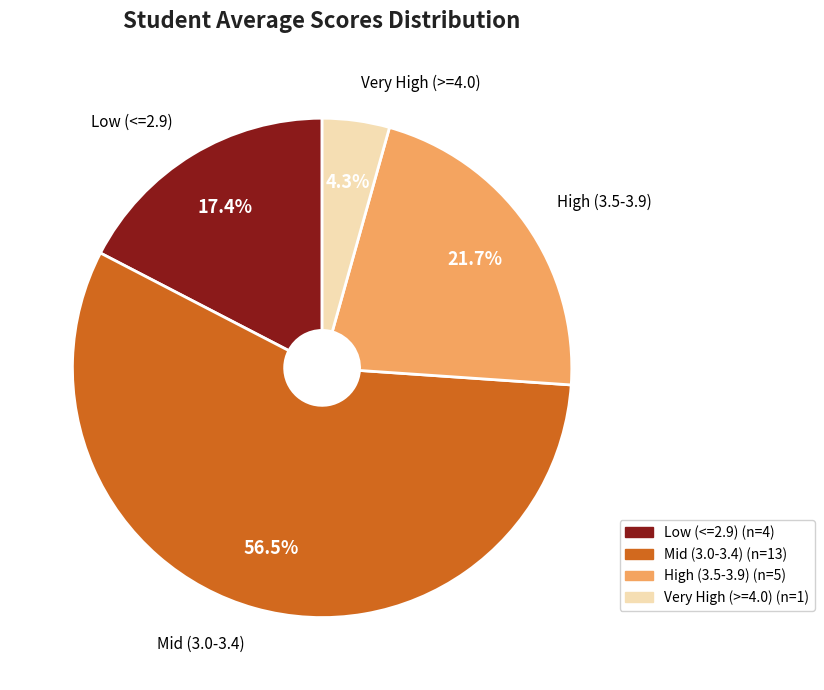

Is there any slice that represents more than half of the pie?

Yes